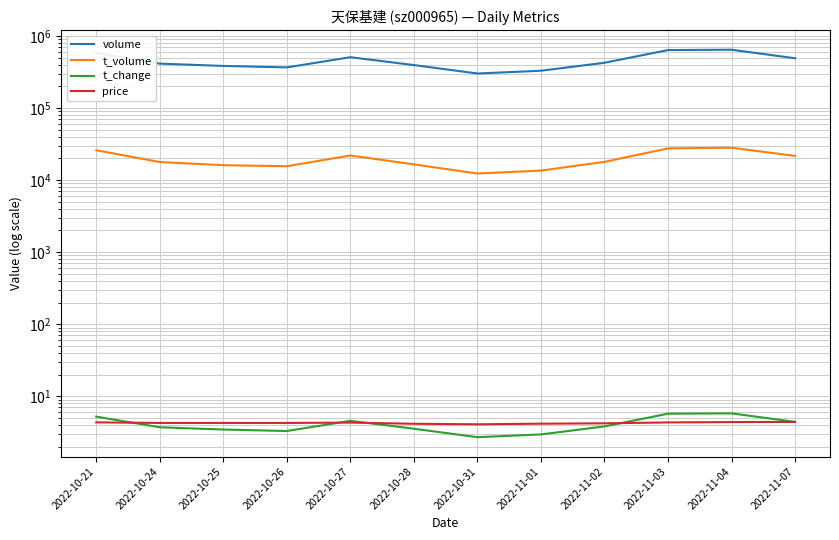

Count the number of categories in the chart.

12